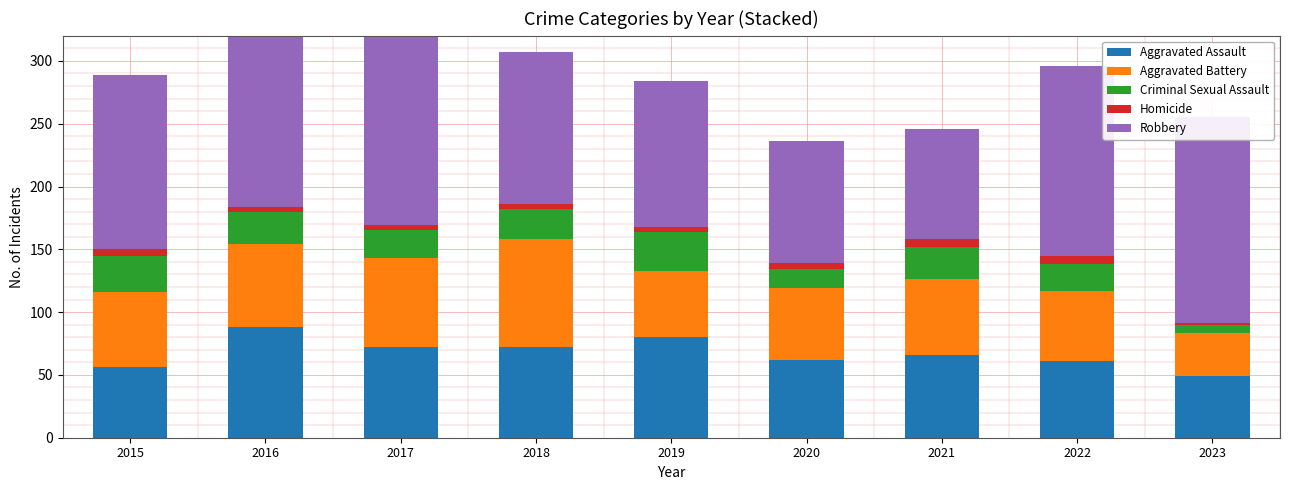

What is the difference between the highest and lowest values at 2019?

112